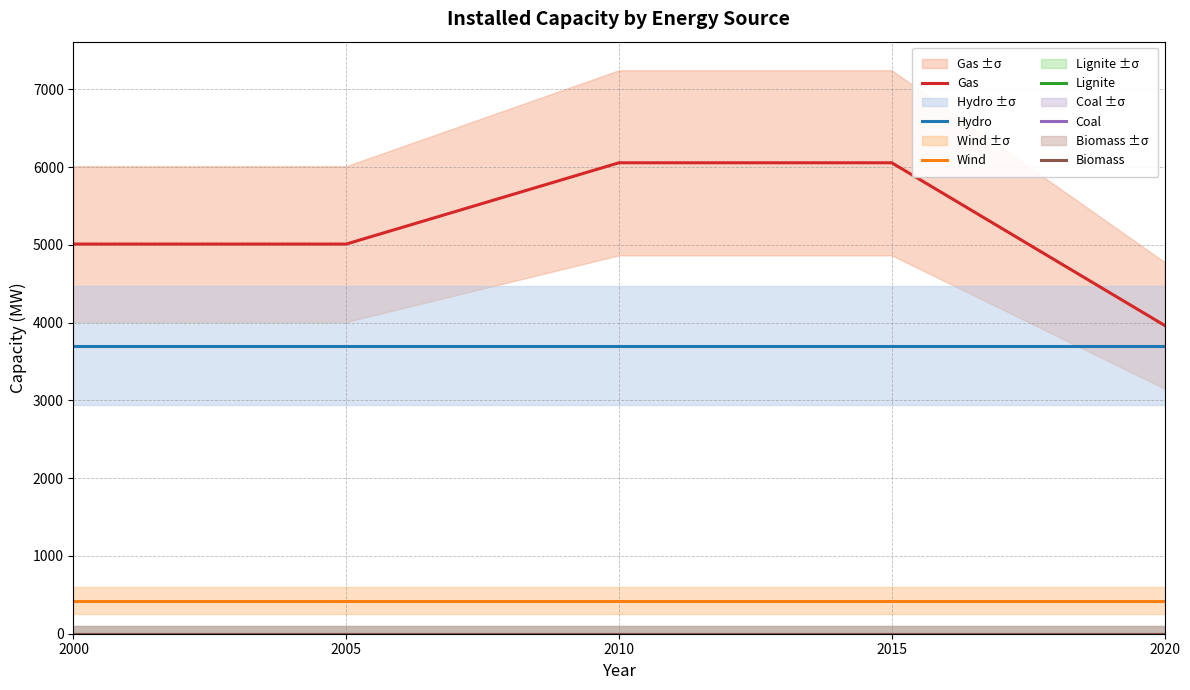

Is it true that Biomass equals 0.0 at 2005?

True